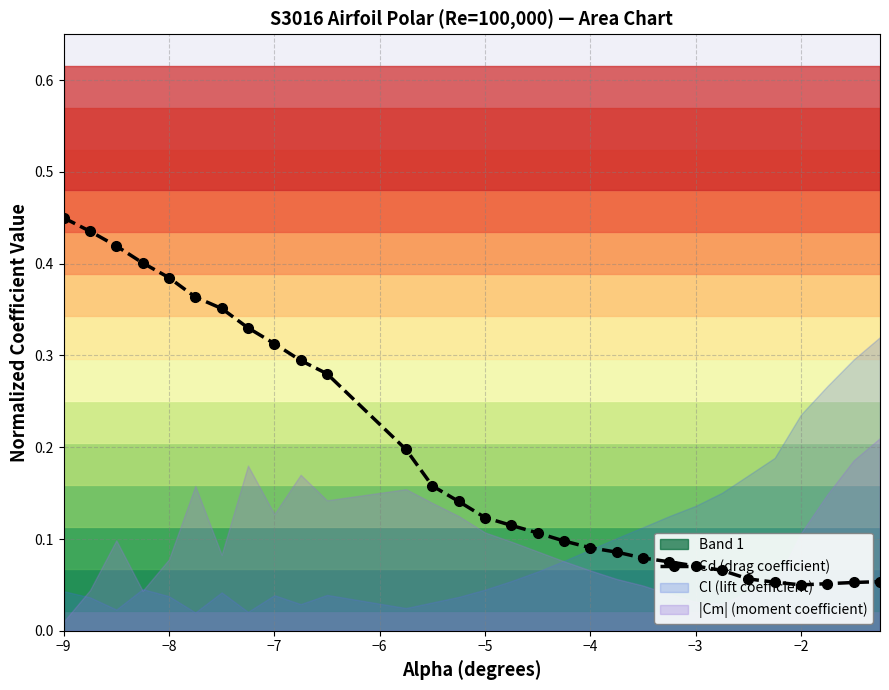

True or false: the data shows 0.2 at −2.

False